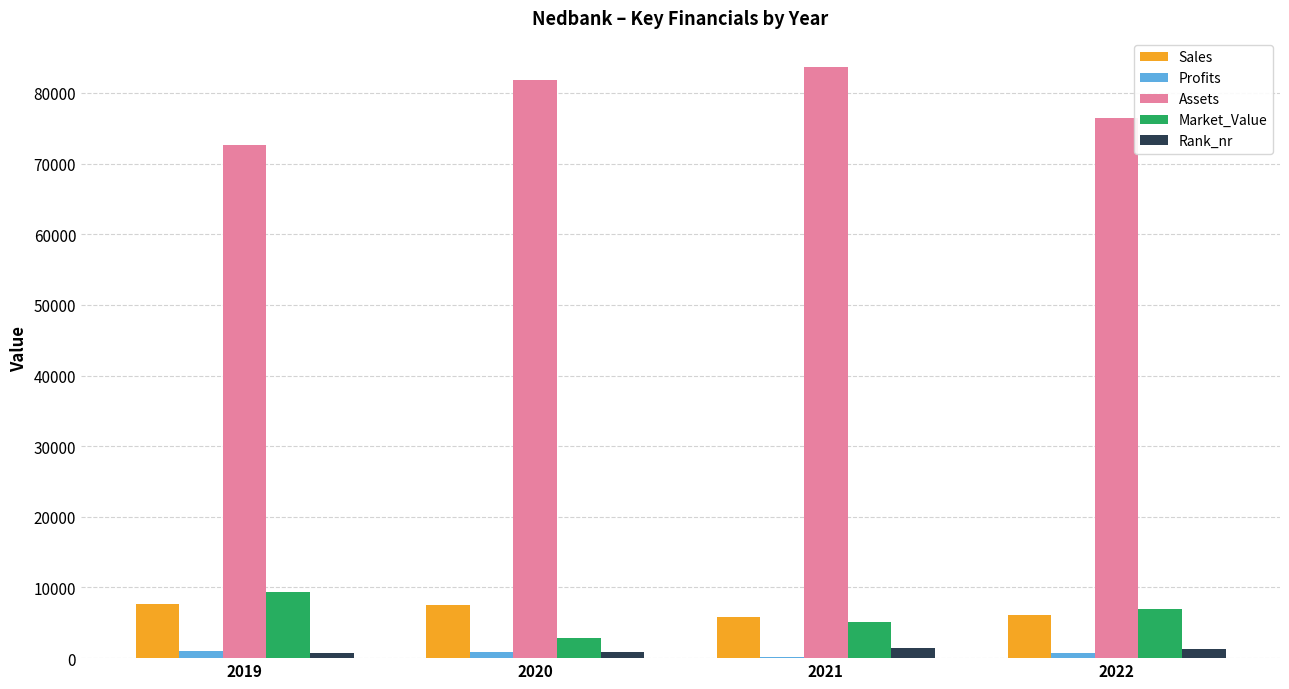

What is the sum of all Rank_nr values?

4448.0